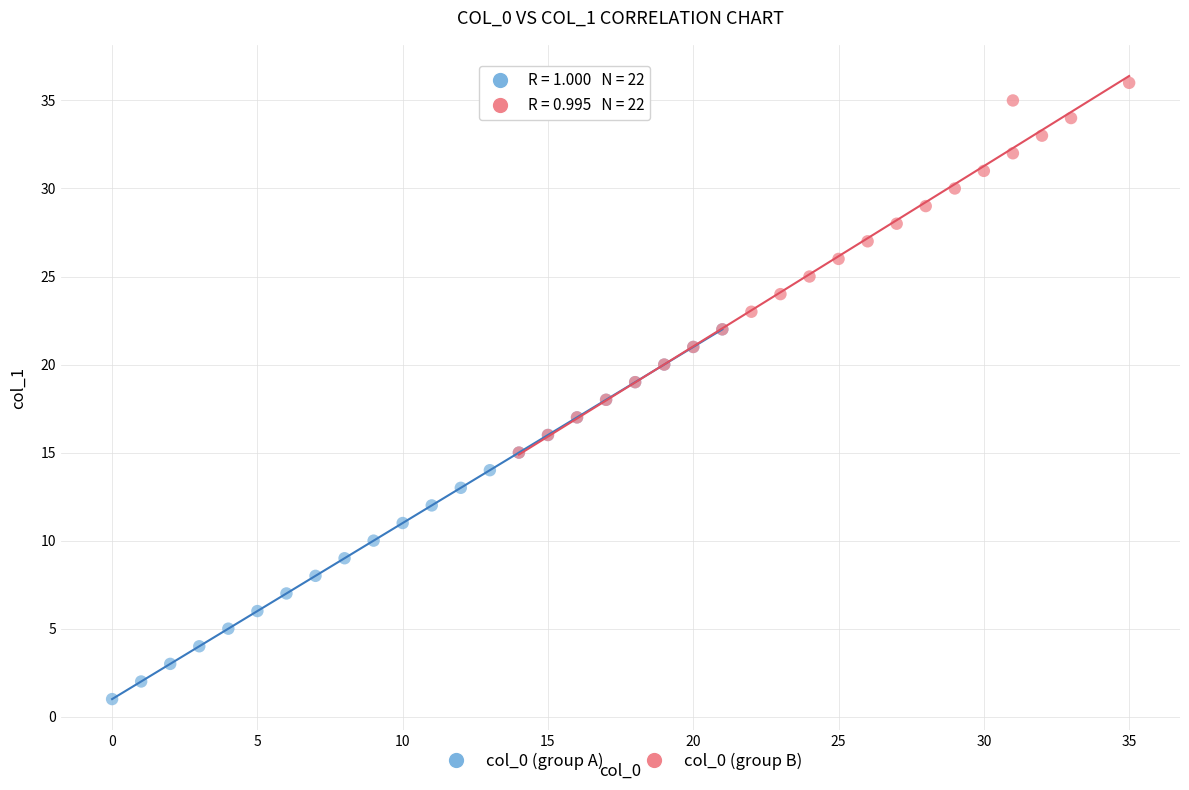

Which series reaches the minimum Y coordinate?

col_0 (group A)